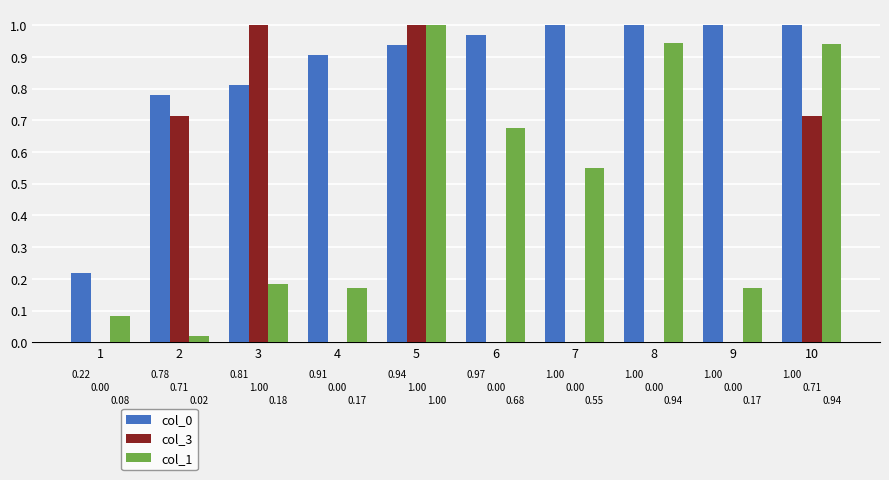

Which series changed the most between 3 and 5?

col_1